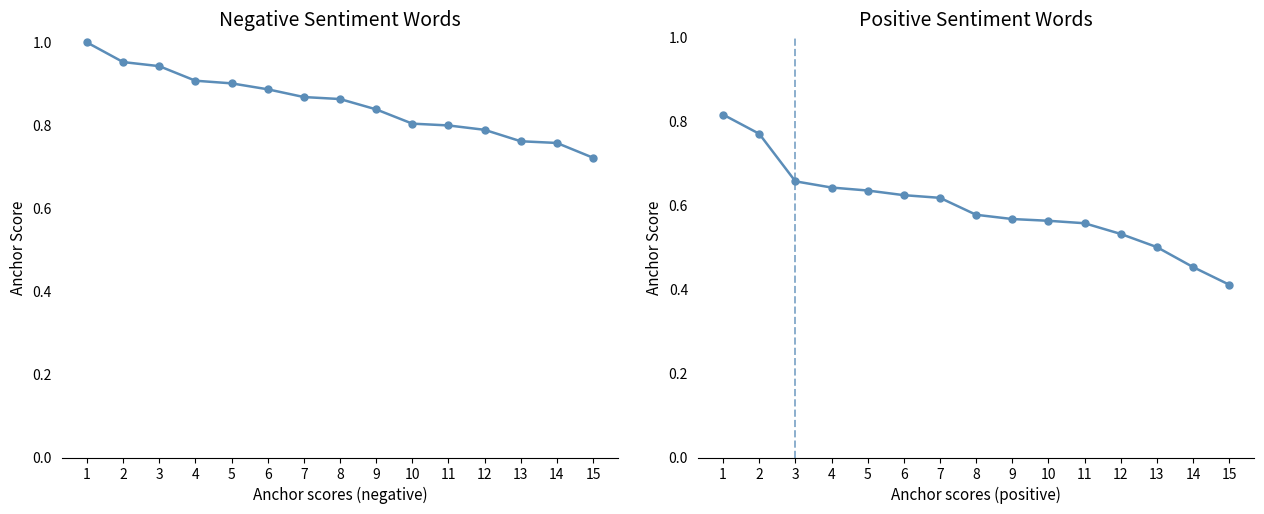

What is the sum of all negative anchor score values?

12.8